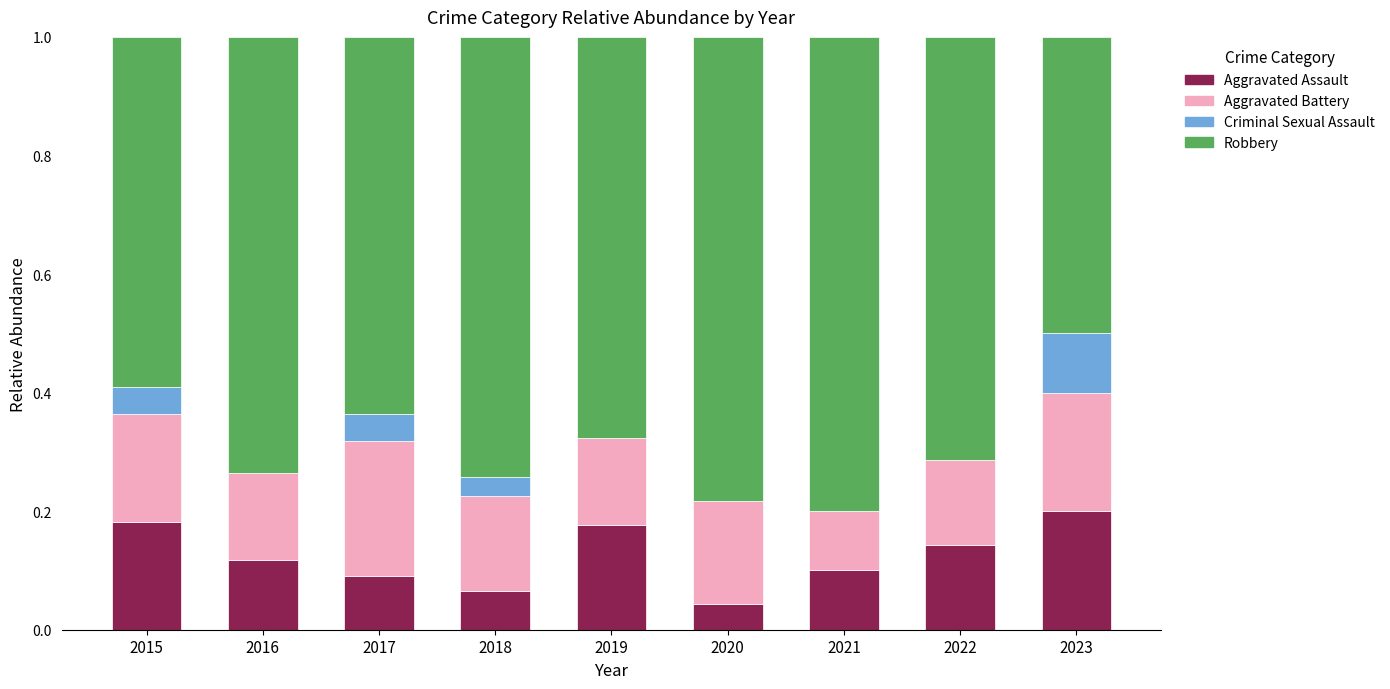

What is the total value across all series at 2023?

1.0